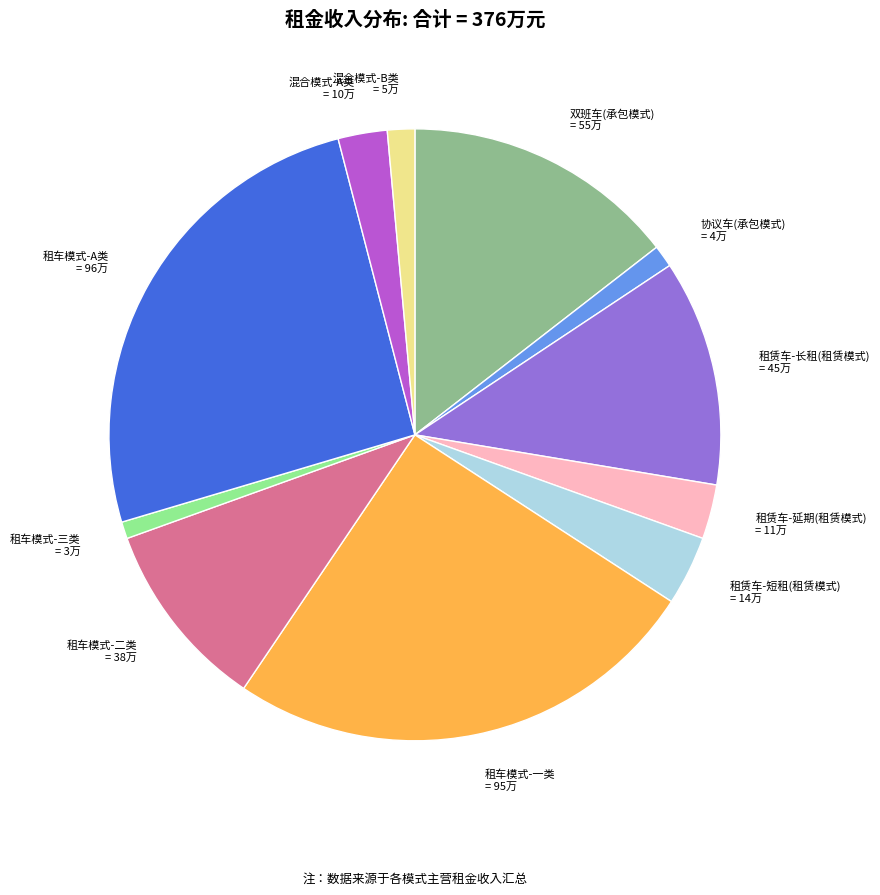

Count the number of slices in the pie.

11